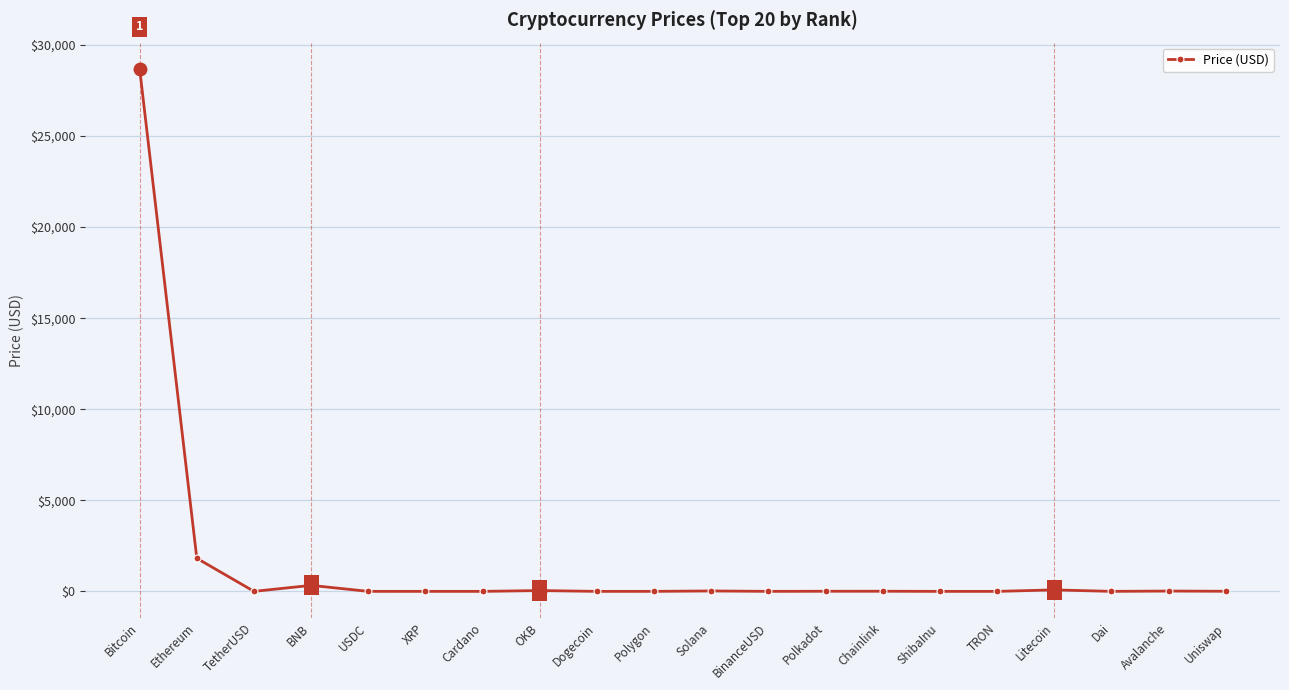

What is the difference between the maximum and second lowest values?

28691.0